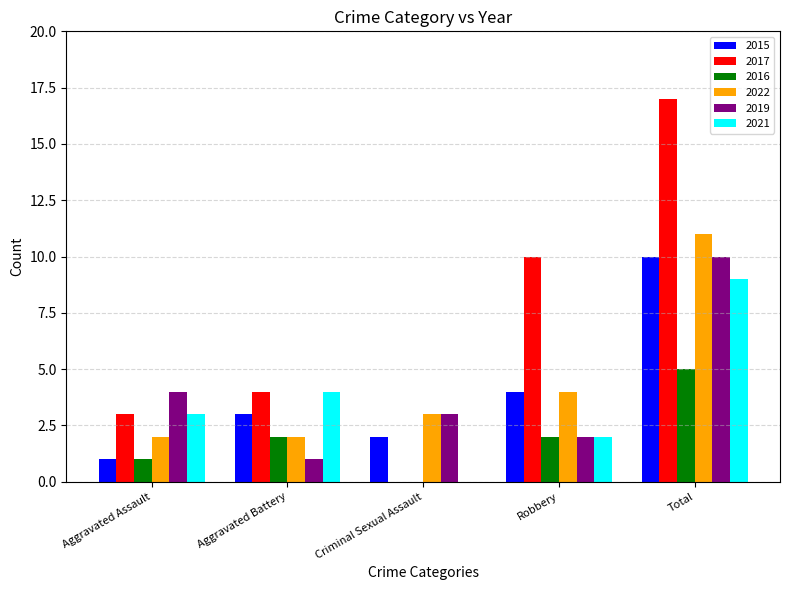

Which series has the largest total across all categories?

2017